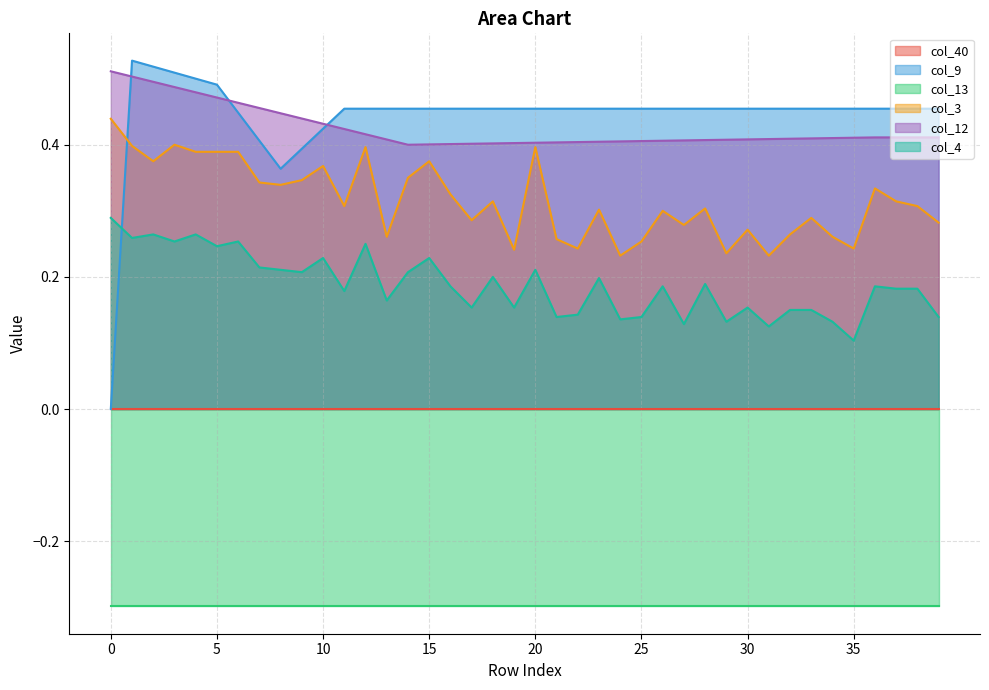

Which series has the largest range (max minus min)?

col_9